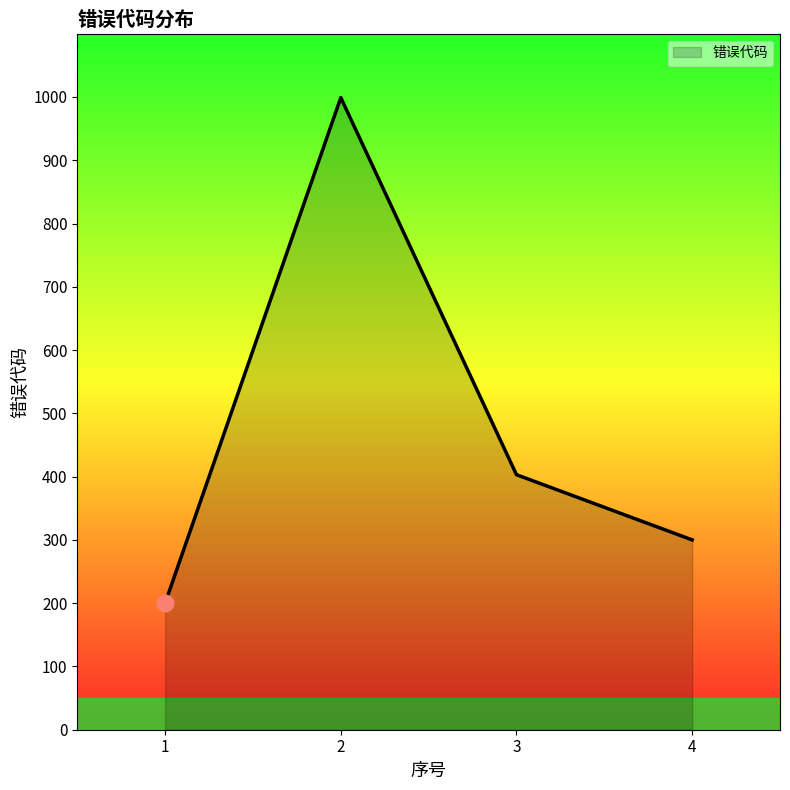

True or false: the data shows 200 at 1.

True